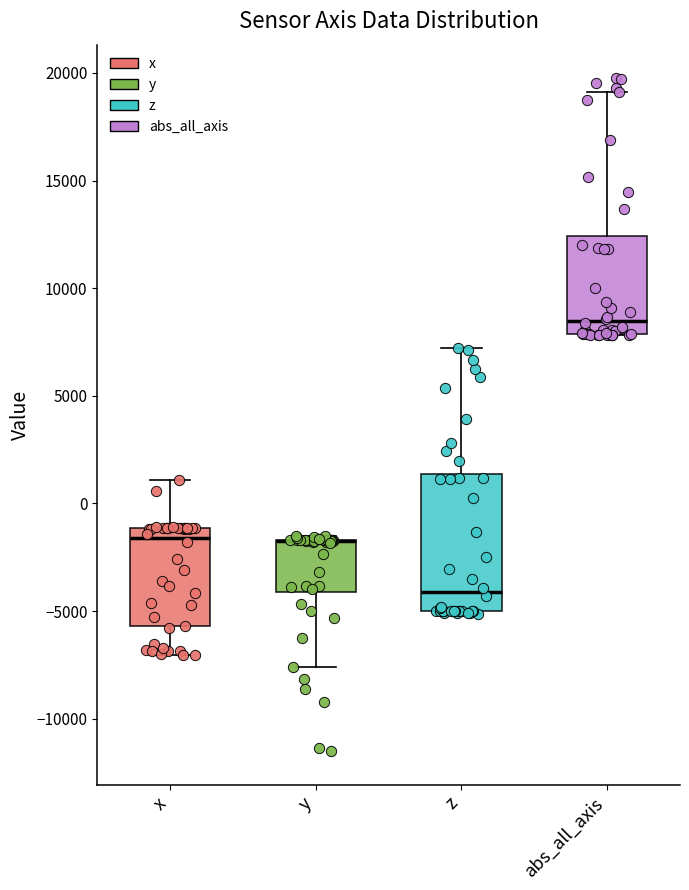

Reading left to right, transcribe this box plot: for each box, give where its median line is, the range the box spans, and where its two whiskers end, as read against the y-axis. The values are not printed on the chart, so give them approximately, as read against the axis.

x: median -1500, box -5500 to -1000, whiskers -7000 to 1000
y: median -2000 (drawn on the box's upper edge), box -4000 to -1500, whiskers -7500 to -1500 (just above the box's upper edge)
z: median -4000, box -5000 to 1500, whiskers -5000 to 7000
abs_all_axis: median 8500, box 8000 to 12500, whiskers 8000 to 19000